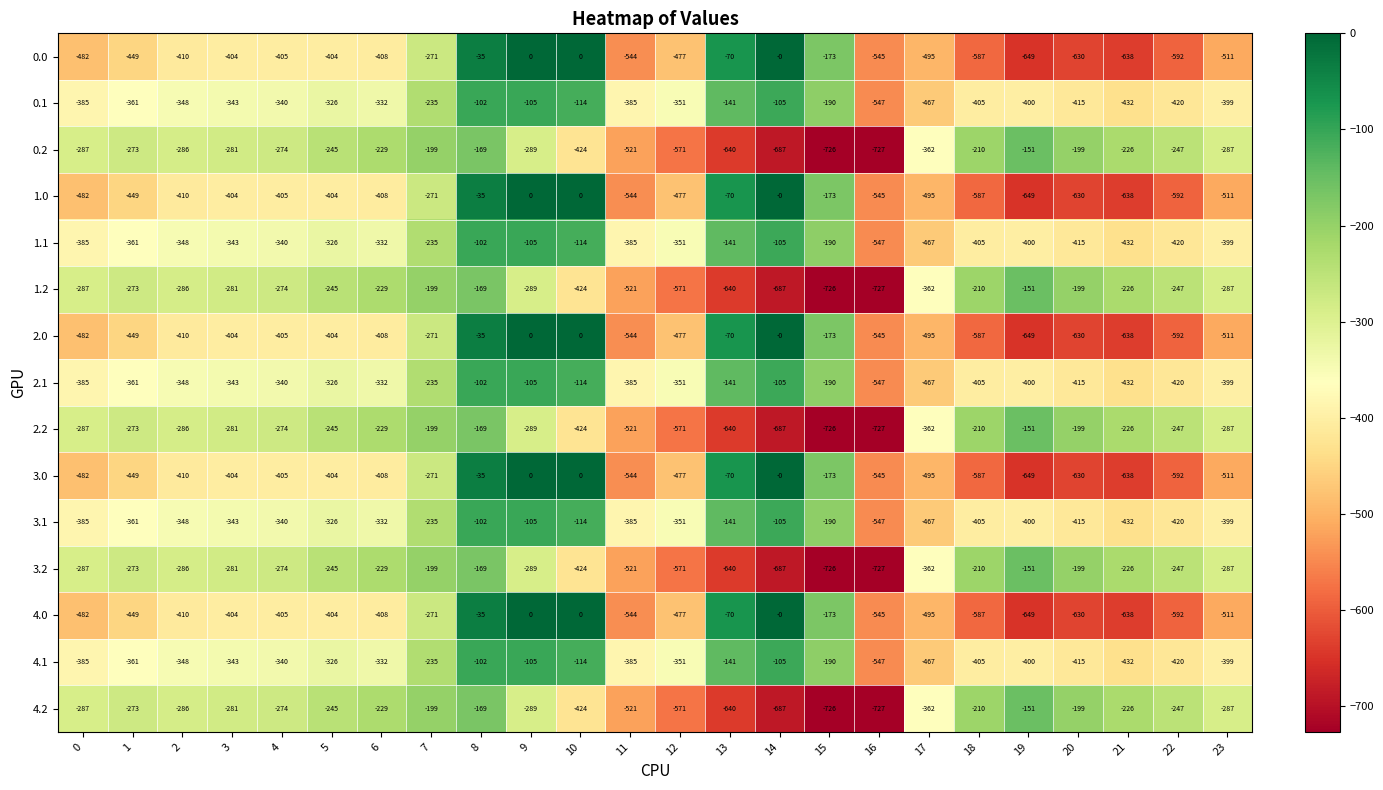

What is the spread (max minus min) of values at 19?

498